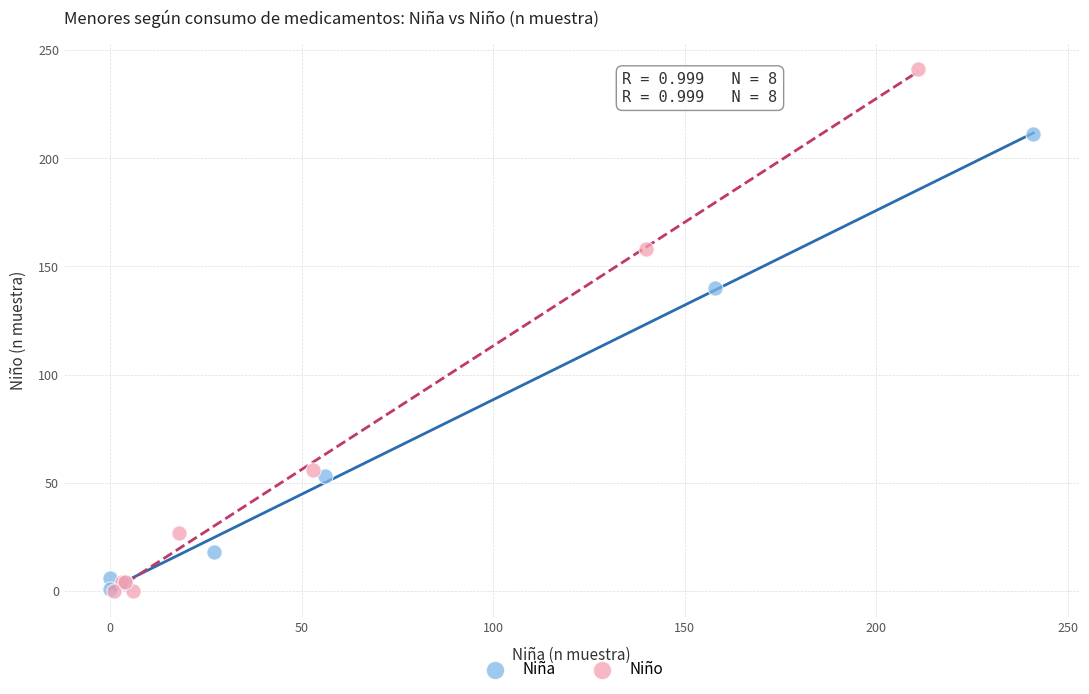

Which series reaches the maximum Y coordinate?

Niño